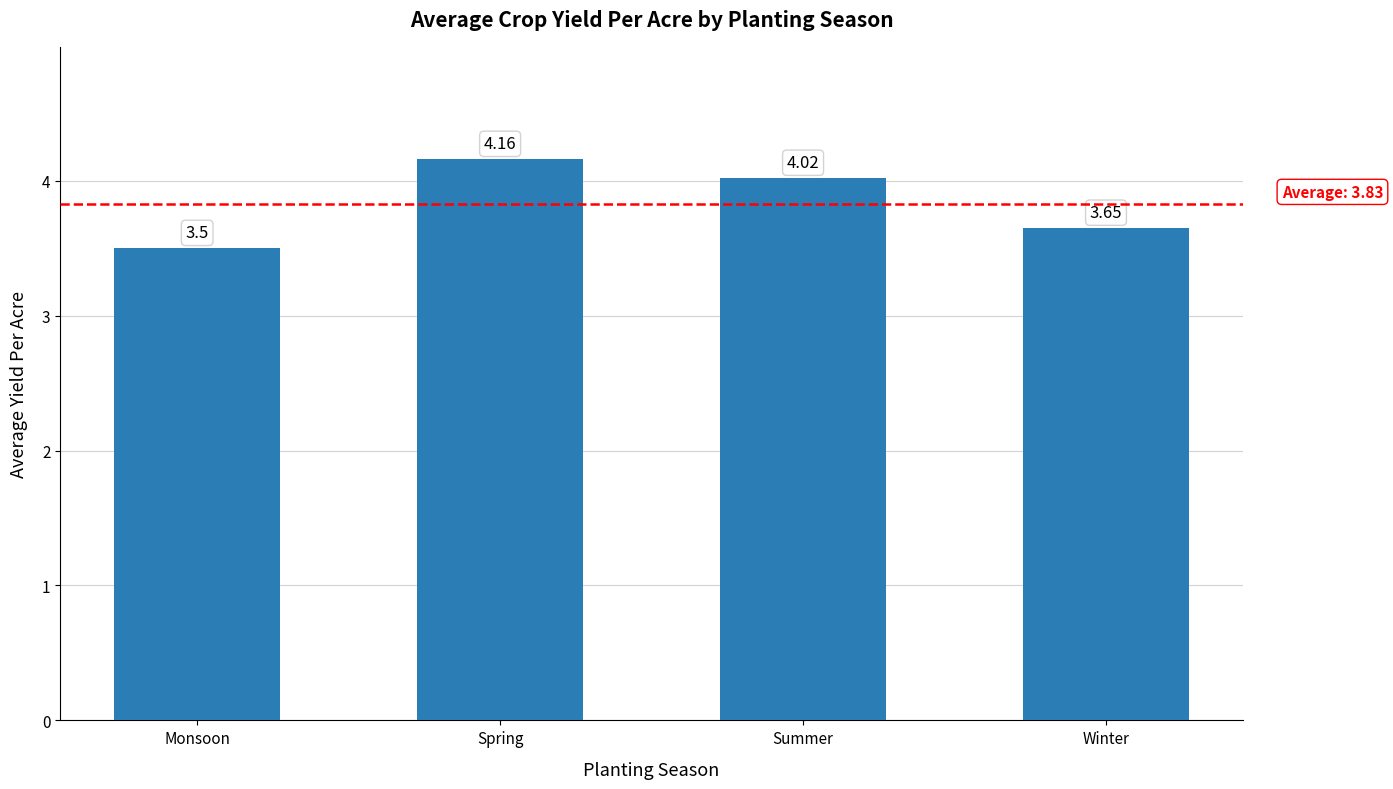

Does the chart contain stacked bars?

No